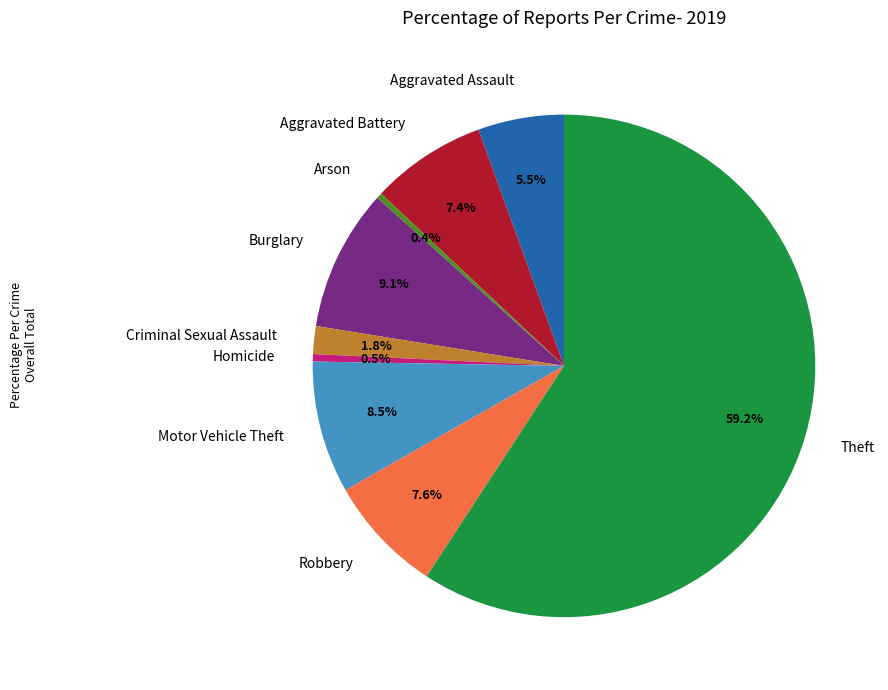

How much of the chart is everything except Burglary?

90.9%